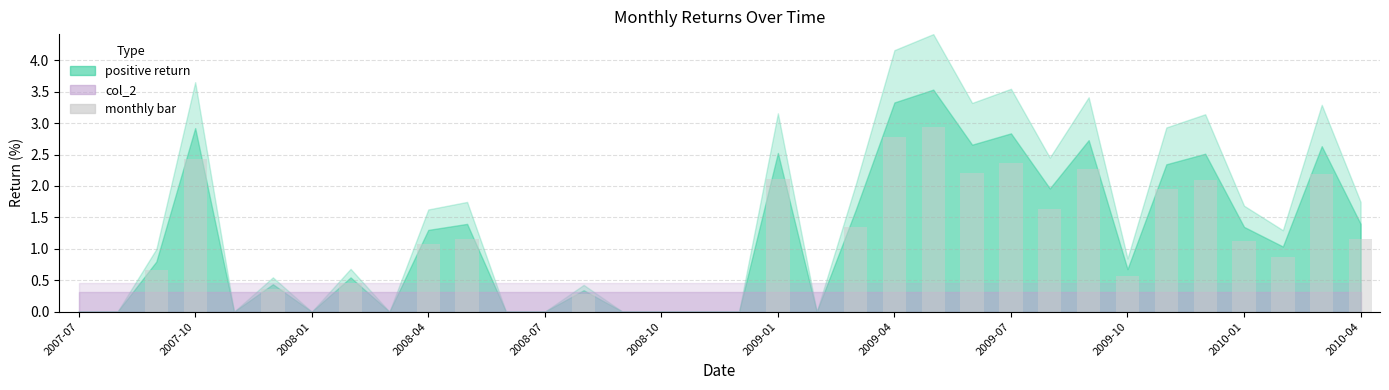

What is the maximum value shown in the chart?

2.9